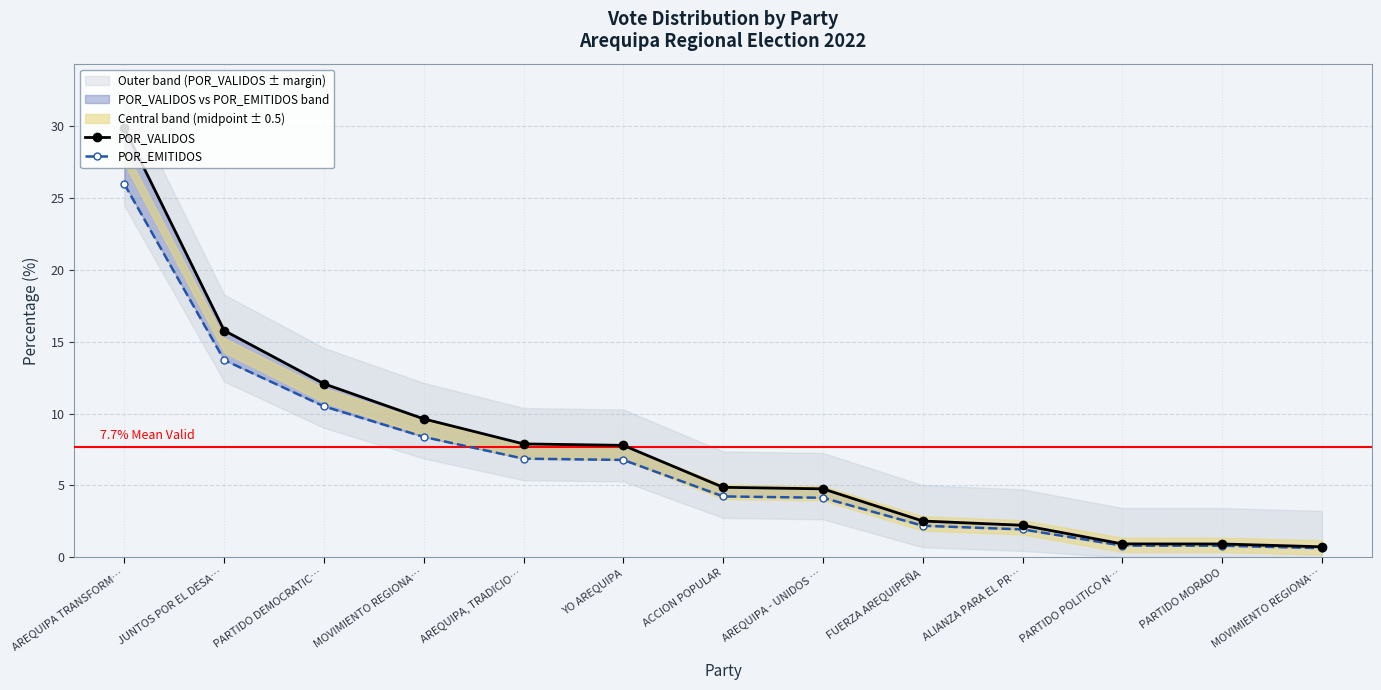

Rank the categories by POR_VALIDOS value from highest to lowest.

AREQUIPA TRANSFORM…, JUNTOS POR EL DESA…, PARTIDO DEMOCRATIC…, MOVIMIENTO REGIONA…, AREQUIPA, TRADICIO…, YO AREQUIPA, ACCION POPULAR, AREQUIPA - UNIDOS …, FUERZA AREQUIPEÑA, ALIANZA PARA EL PR…, PARTIDO POLITICO N…, PARTIDO MORADO, MOVIMIENTO REGIONA…